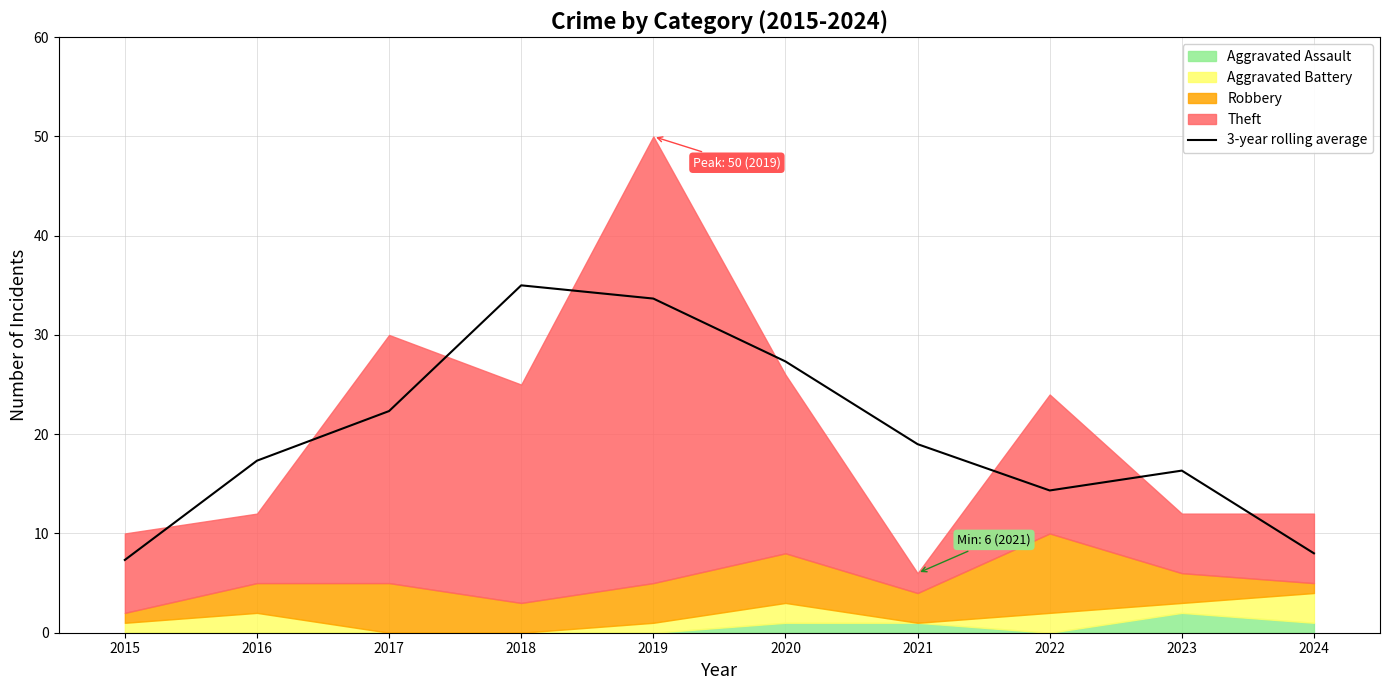

List the labels in order of value, largest first.

2018, 2019, 2020, 2017, 2021, 2016, 2023, 2022, 2024, 2015